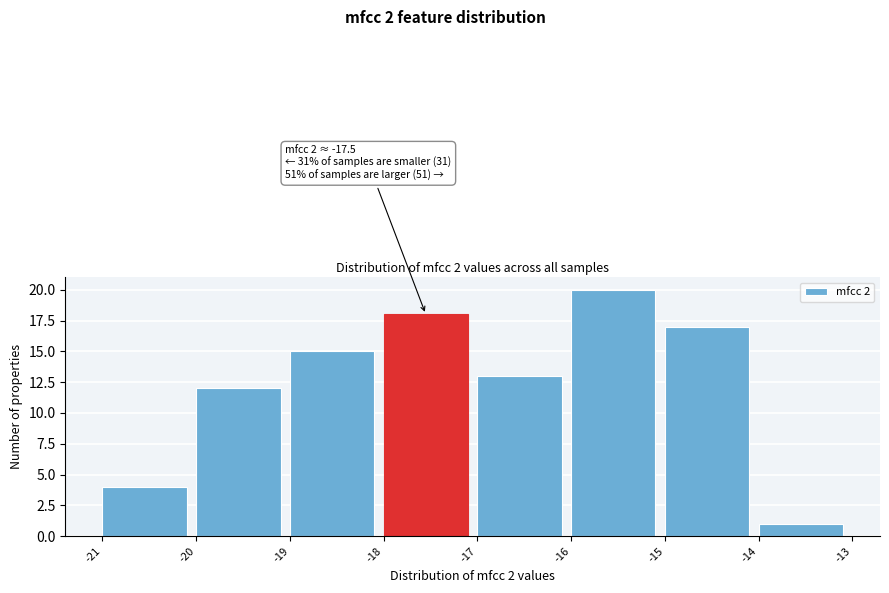

Which range on the x-axis has the tallest bar?

-16 to -15